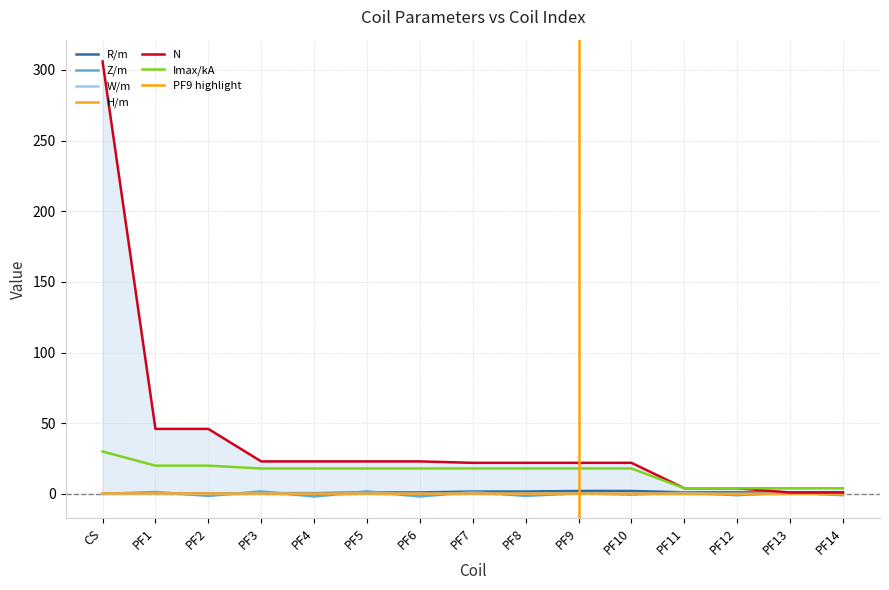

In Z/m, how many points are higher than both neighbors (excluding endpoints)?

7